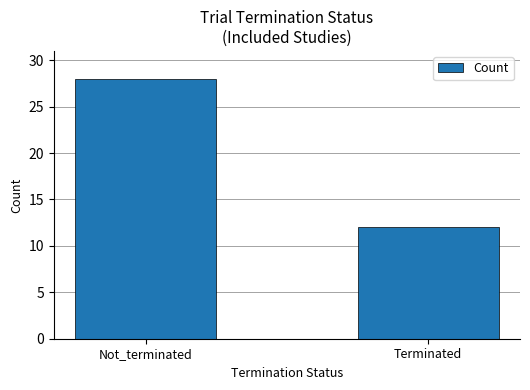

The value at Terminated is 16. True or false?

False